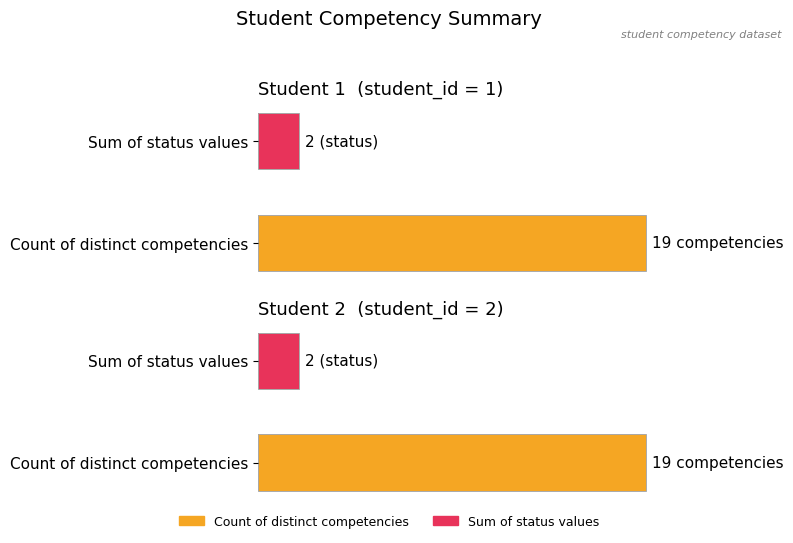

At which label is Count of competencies closest to 19?

Student 1